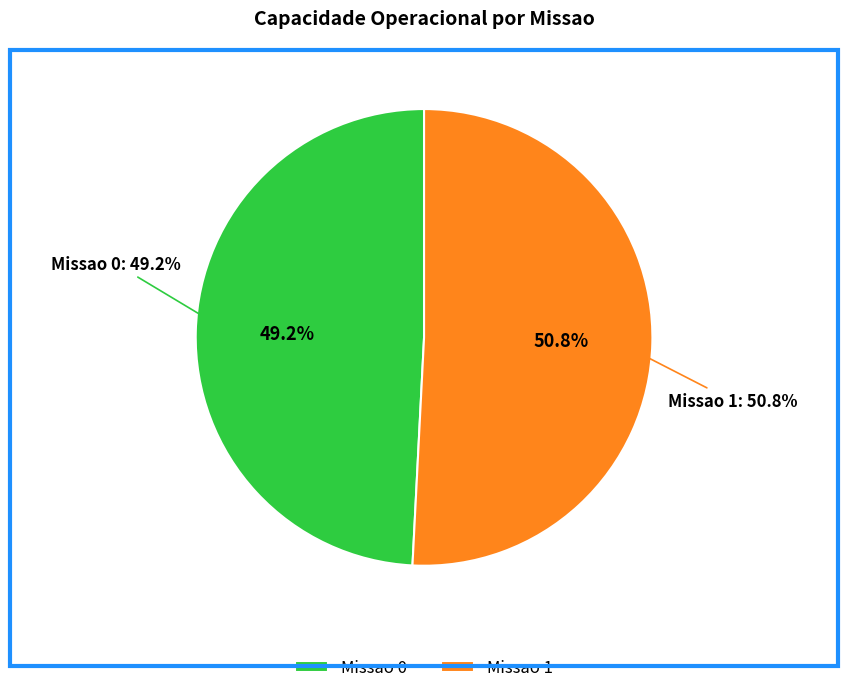

What is the largest slice in the pie chart?

Missao 1